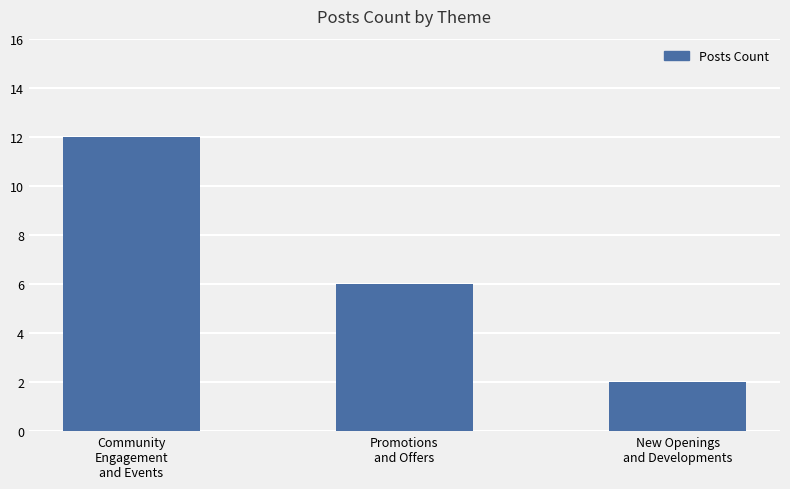

At which label does the data first exceed 6?

Community
Engagement
and Events